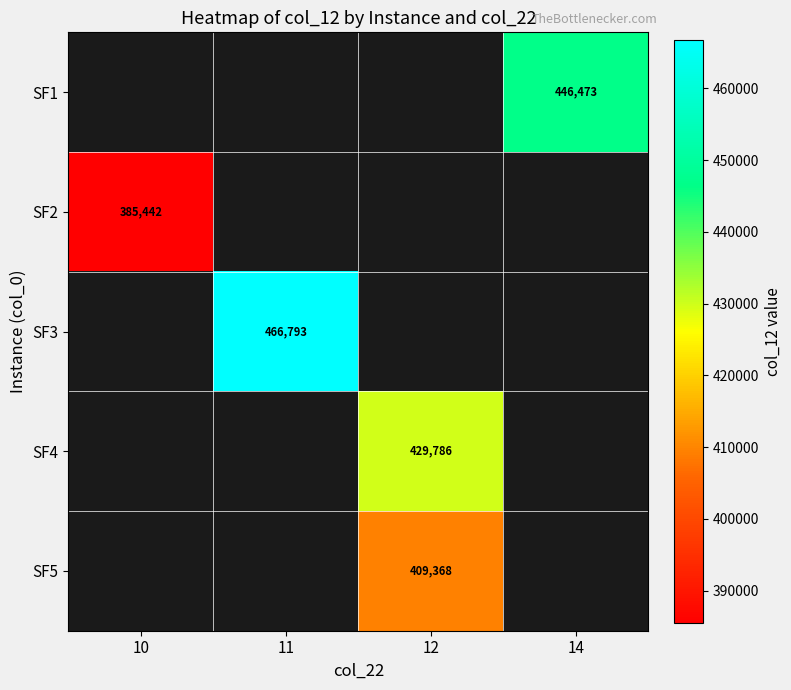

Which category has the highest value across all series?

11